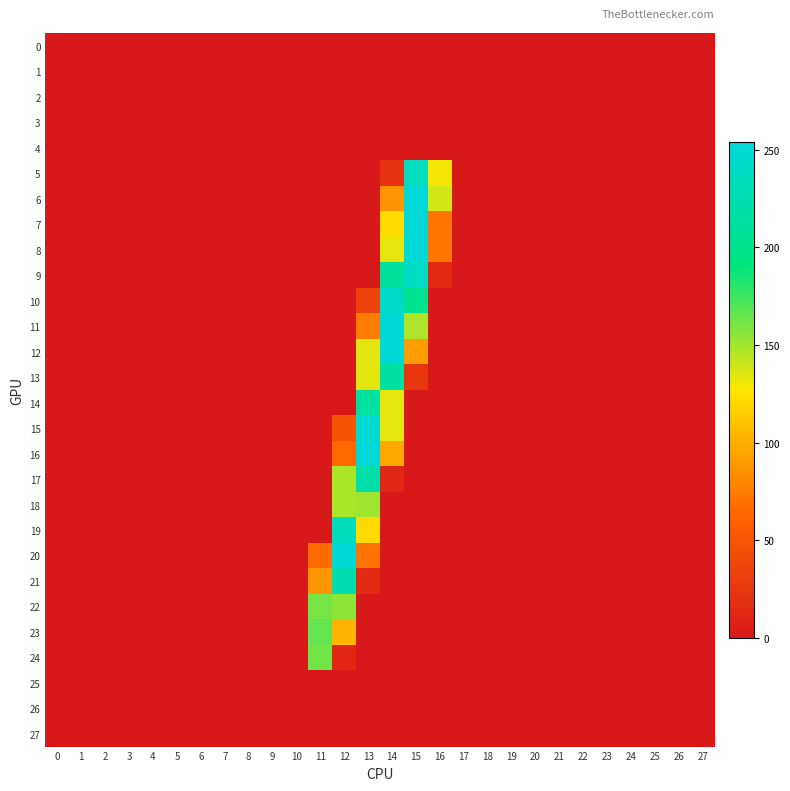

How many distinct data groups are displayed?

28